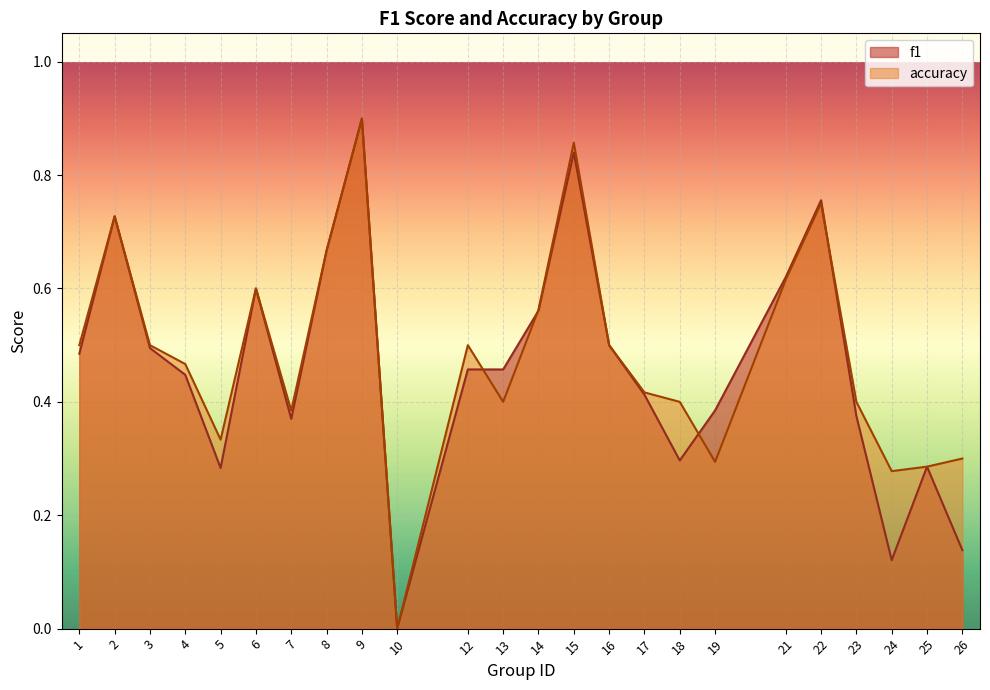

Between 6 and 13, which series saw the biggest shift?

accuracy